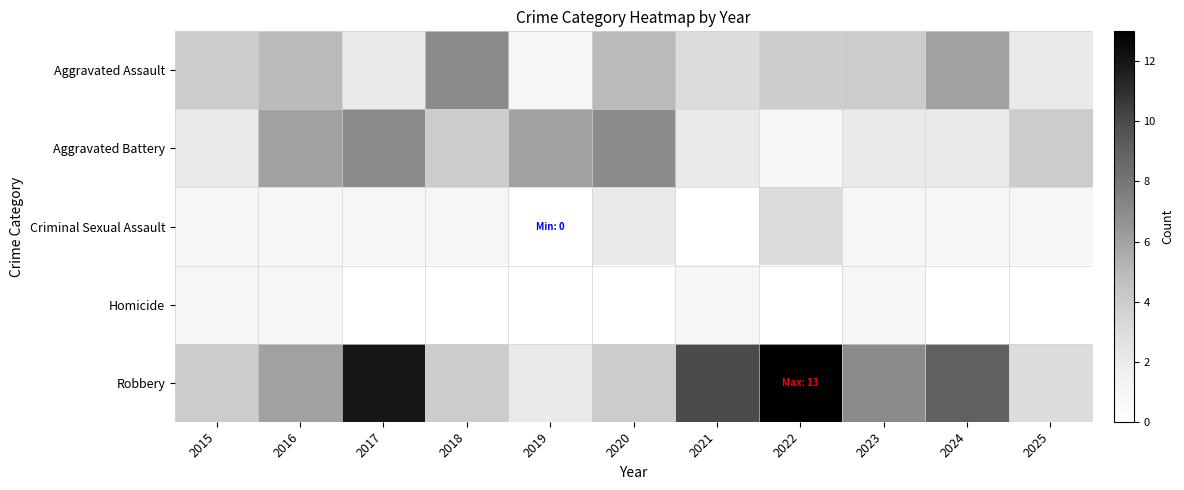

Reading right to left, list all the values displayed in this chart.

Aggravated Assault: 2025=2	2024=6	2023=4	2022=4	2021=3	2020=5	2019=1	2018=7	2017=2	2016=5	2015=4
Aggravated Battery: 2025=4	2024=2	2023=2	2022=1	2021=2	2020=7	2019=6	2018=4	2017=7	2016=6	2015=2
Criminal Sexual Assault: 2025=1	2024=1	2023=1	2022=3	2021=0	2020=2	2019=0	2018=1	2017=1	2016=1	2015=1
Homicide: 2025=0	2024=0	2023=1	2022=0	2021=1	2020=0	2019=0	2018=0	2017=0	2016=1	2015=1
Robbery: 2025=3	2024=9	2023=7	2022=13	2021=10	2020=4	2019=2	2018=4	2017=12	2016=6	2015=4